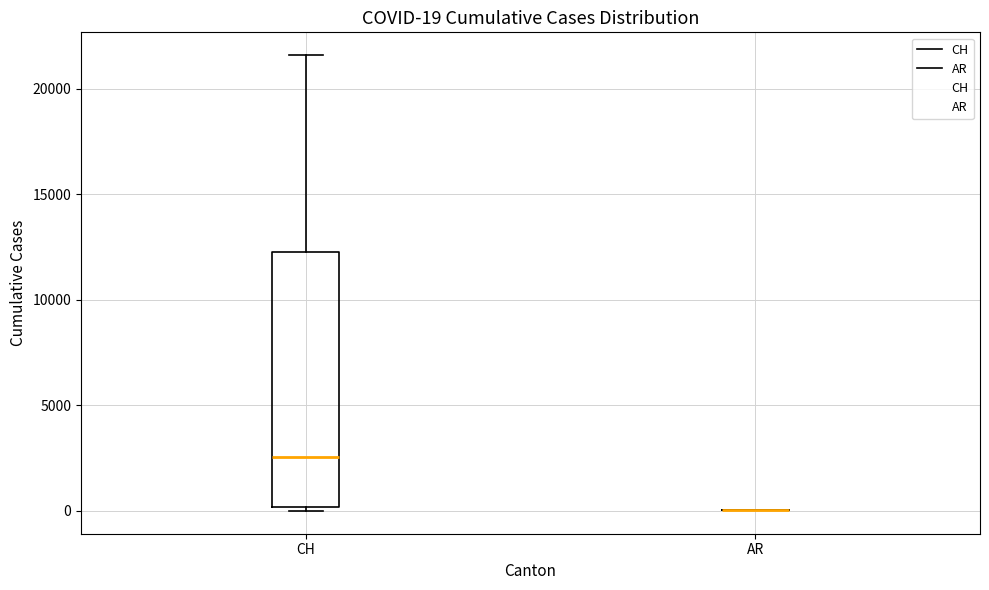

Which box is the tallest, from its lower edge to its upper edge?

CH